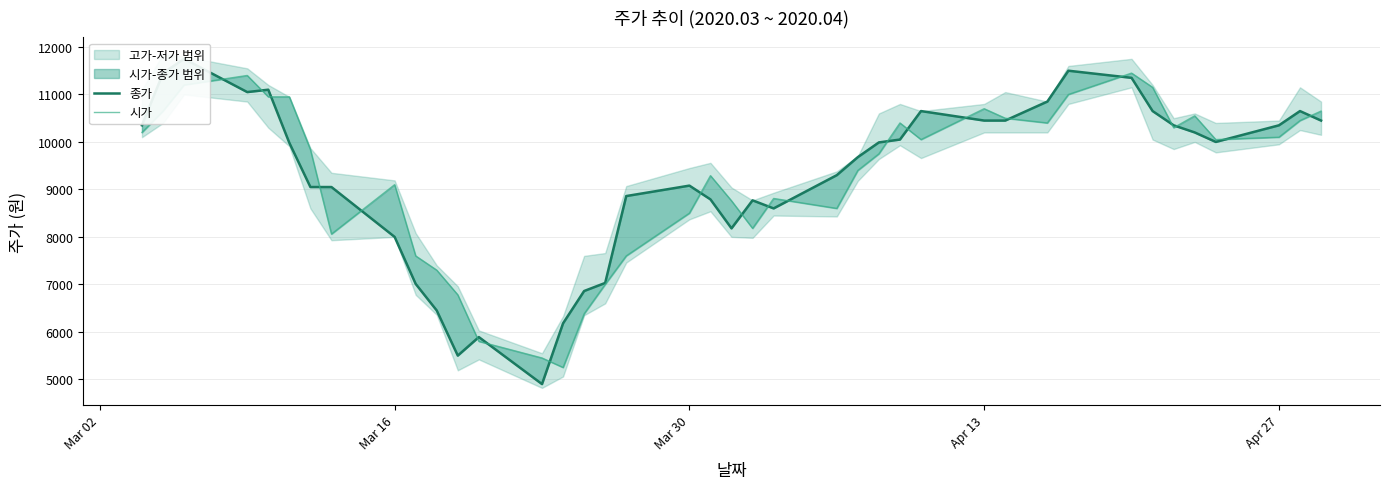

Is the value of 종가 at 23 greater than the value of 시가 at 37?

No